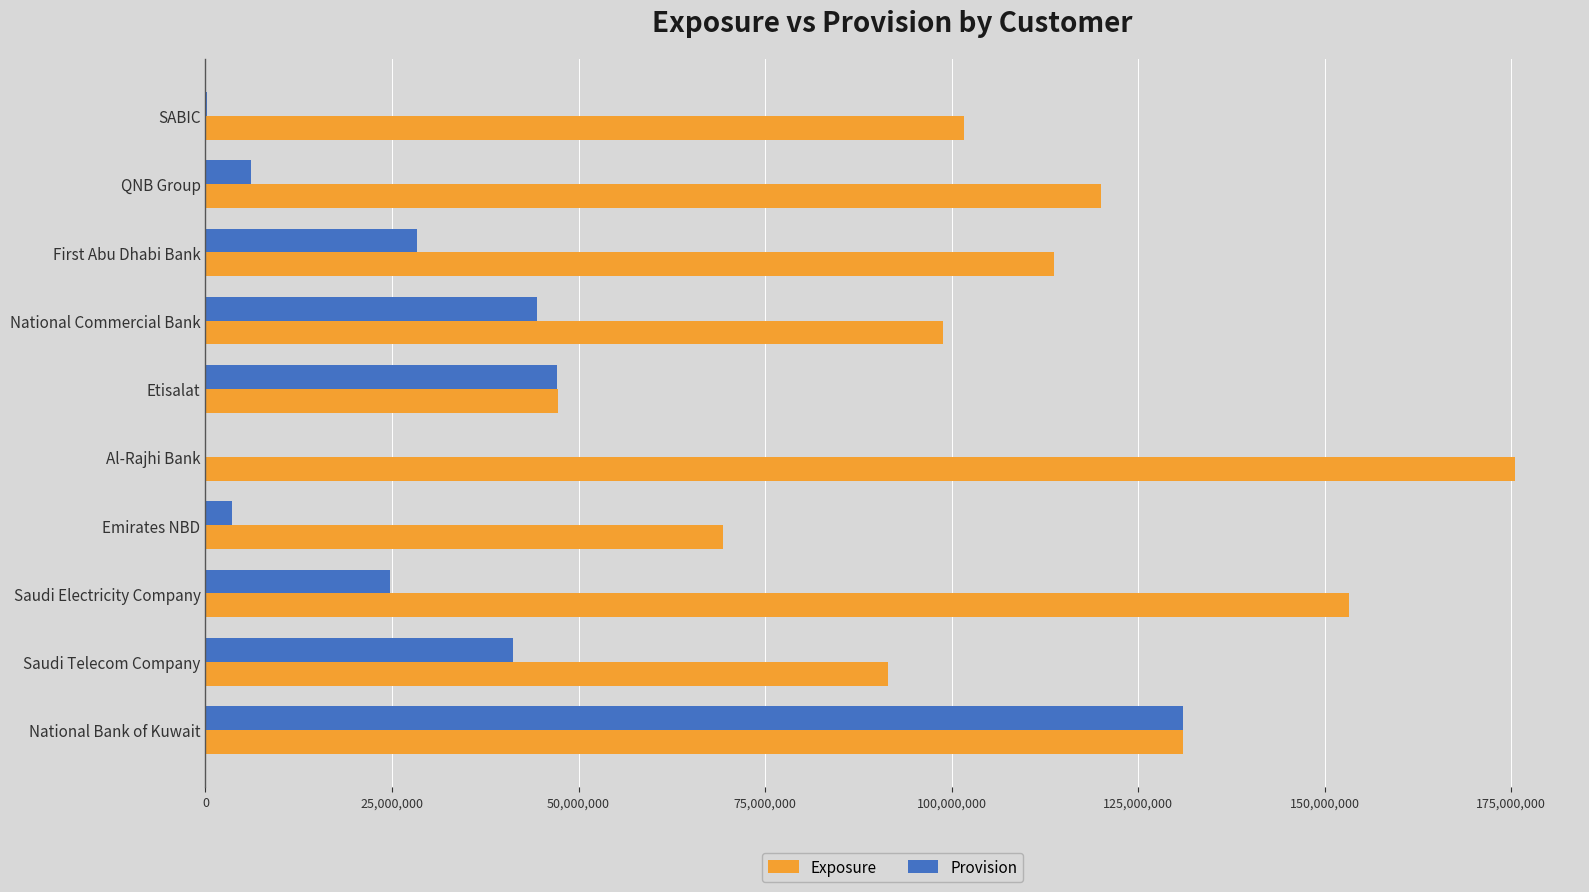

How many data points does each series have?

10